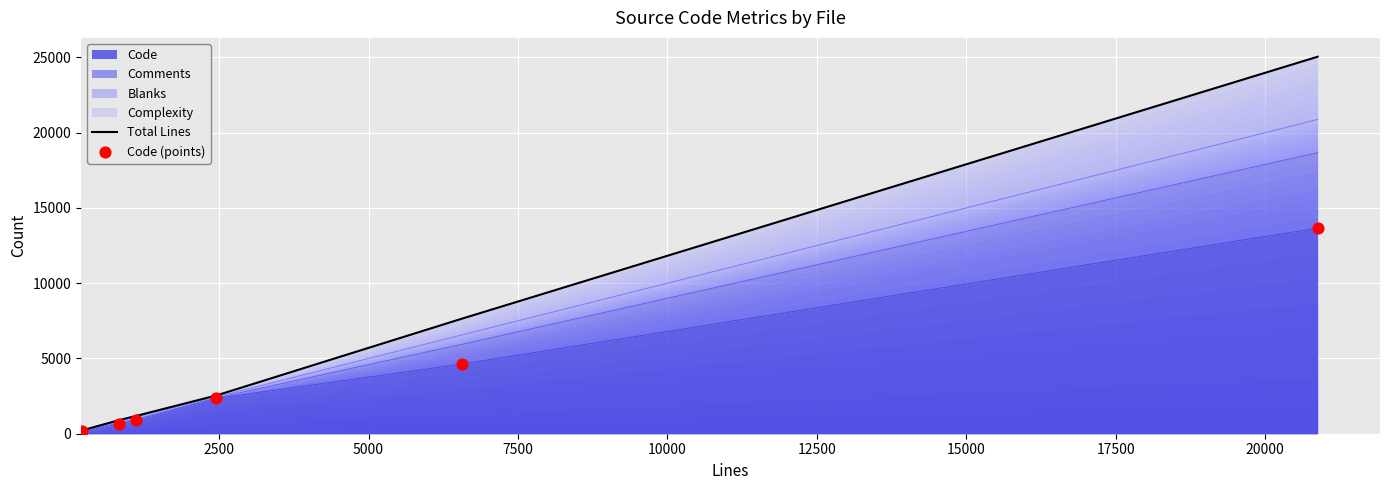

At how many categories does at least one series exceed 19860?

1